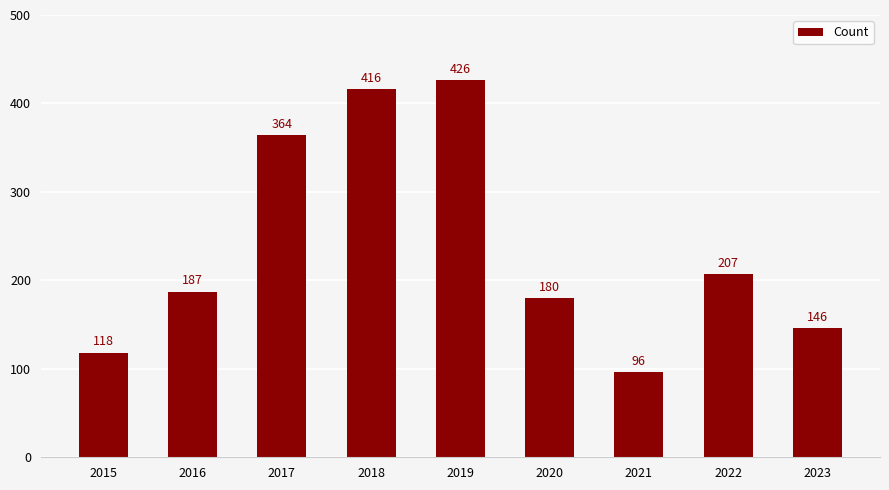

What is the difference between the values at 2023 and 2015?

28